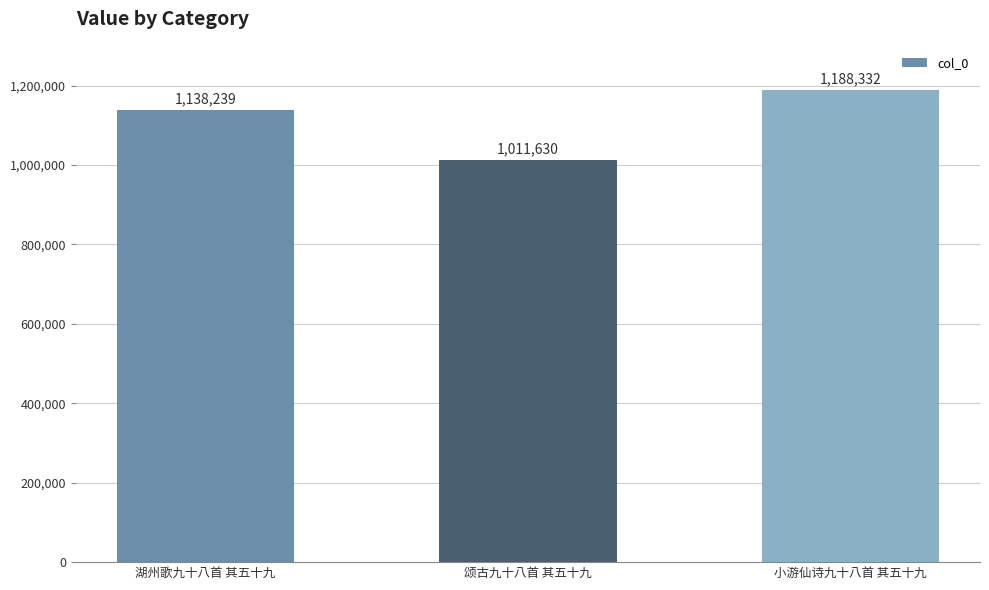

What is the maximum value shown in the chart?

1188332